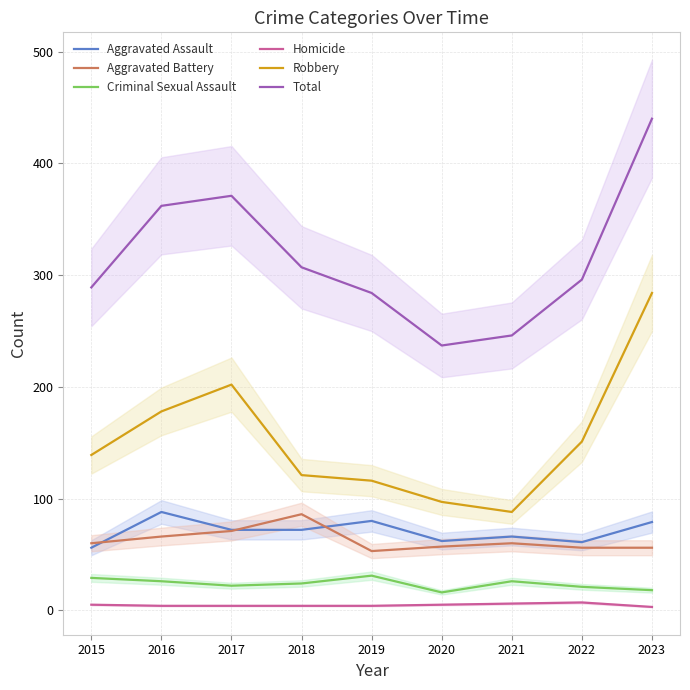

What is the difference between the Aggravated Battery values at 2017 and 2015?

11